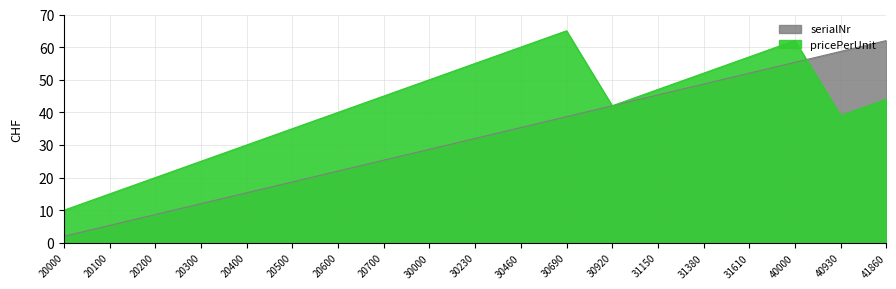

Between which two adjacent categories do serialNr_scaled and pricePerUnit first intersect?

40000 and 40930